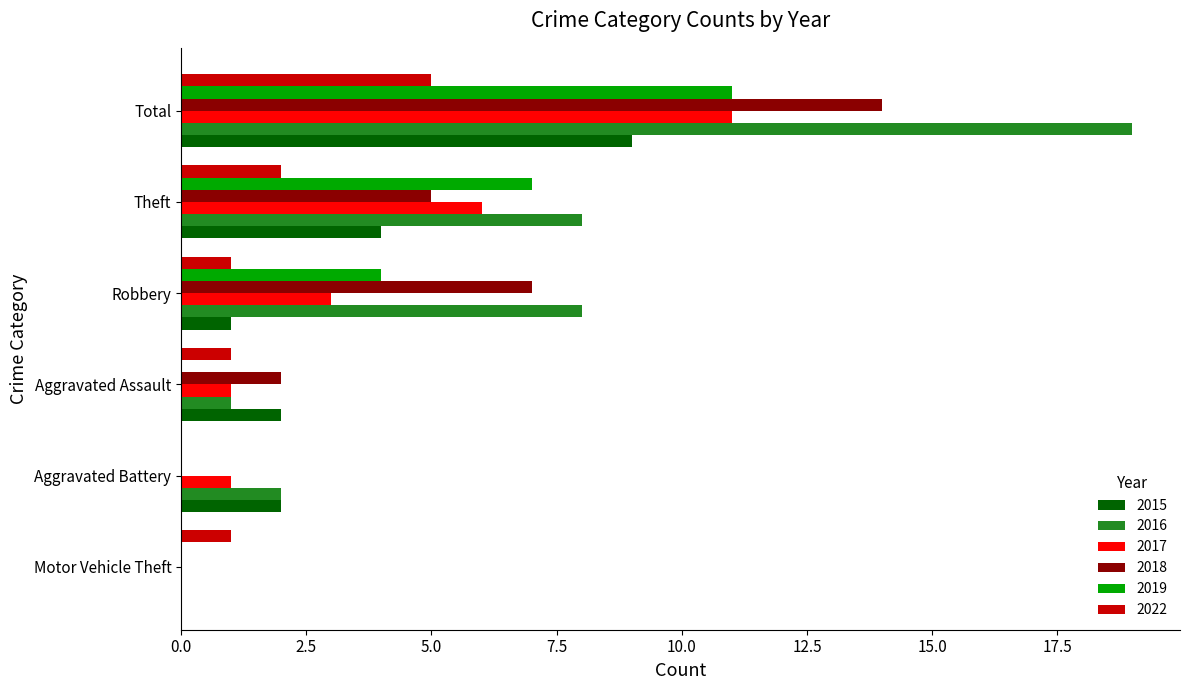

Which series changed the most between Robbery and Total?

2016